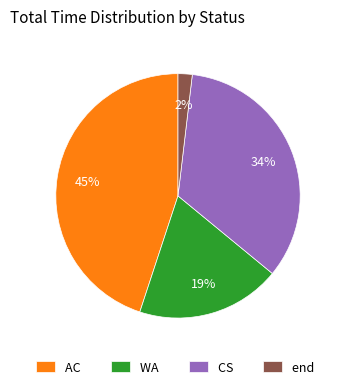

How many segments does this pie chart have?

4